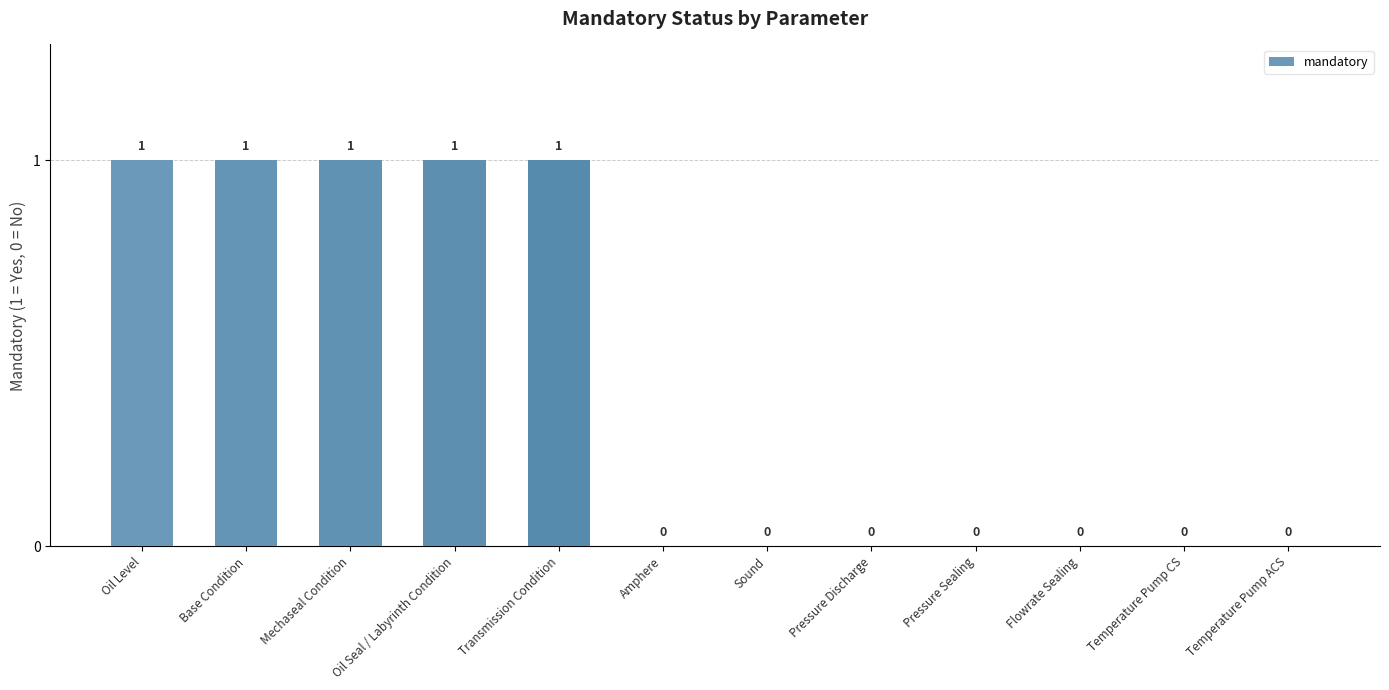

What is the sum of all values?

5